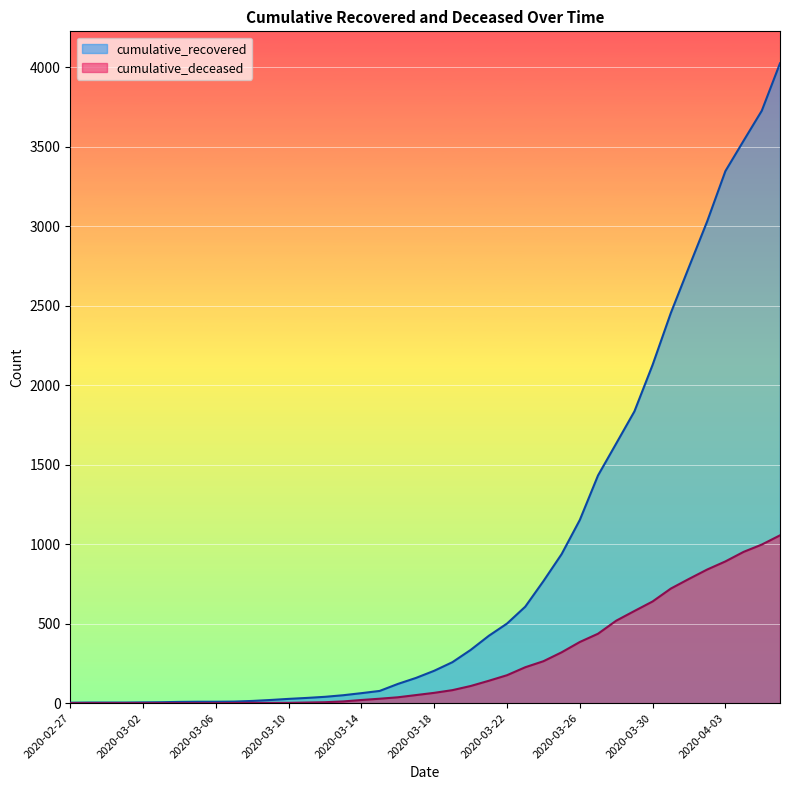

True or false: cumulative_recovered and cumulative_deceased intersect in this chart.

False